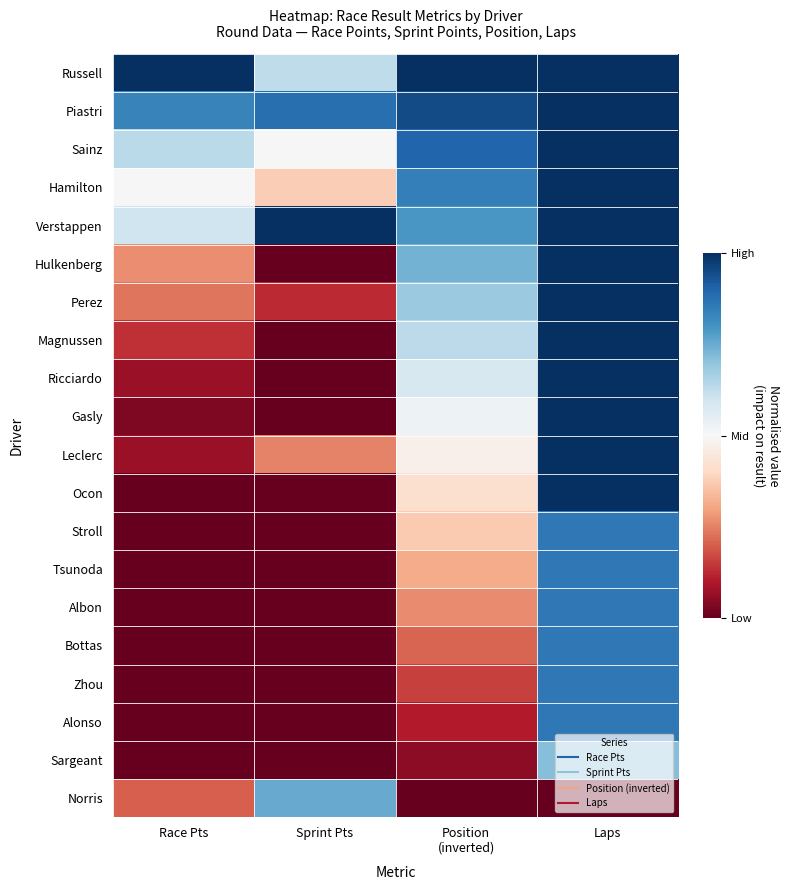

What is the difference between the highest and lowest values at Laps?

2.0